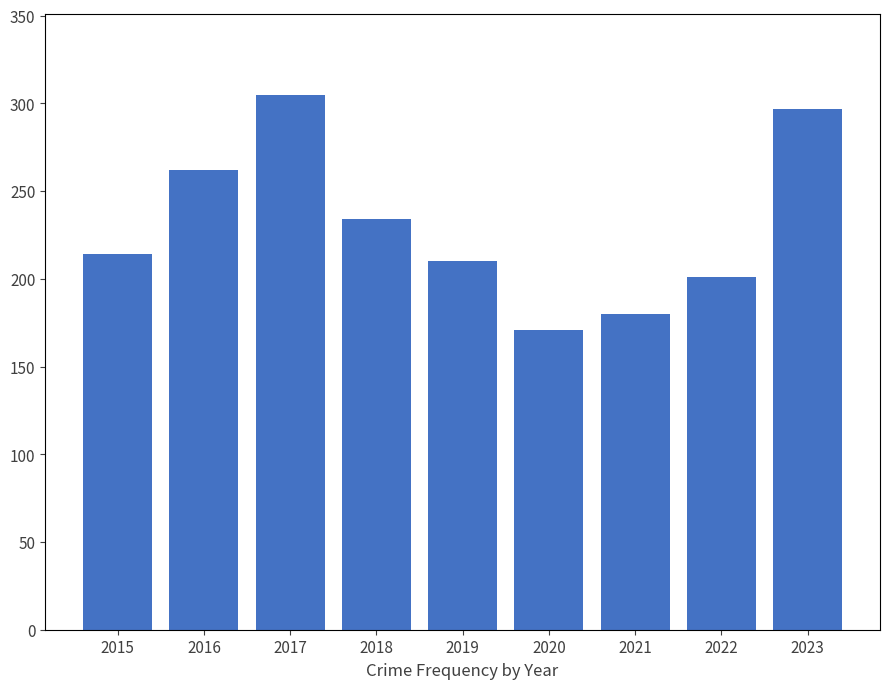

List the labels in order of value, largest first.

2017, 2023, 2016, 2018, 2015, 2019, 2022, 2021, 2020